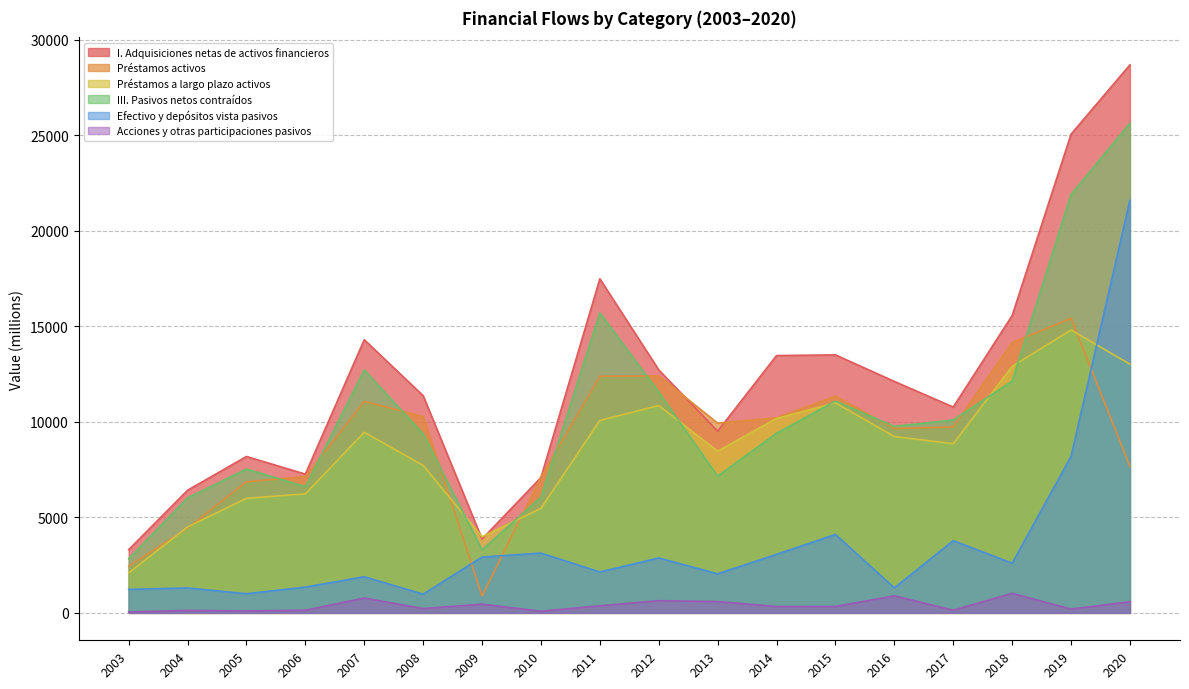

What is the approximate value of Acciones y otras participaciones pasivos at 2020, to the nearest 50?

600